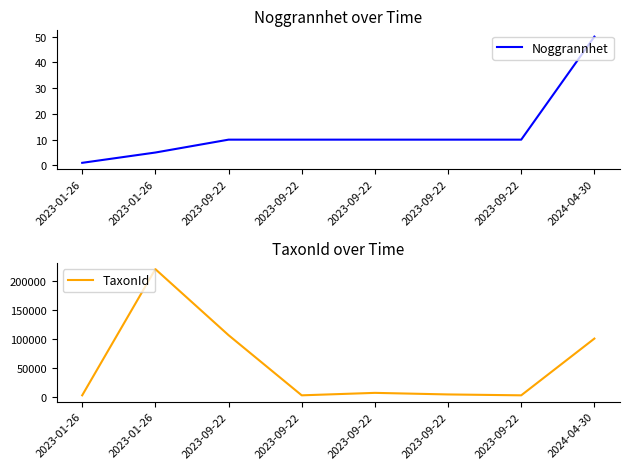

What is the average value of the Noggrannhet series?

13